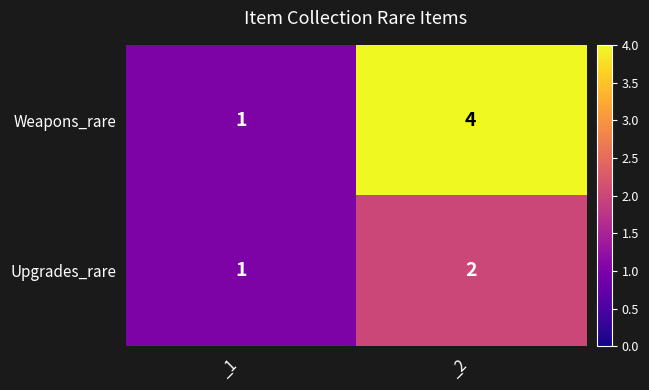

Where is Upgrades_rare nearest to the value 1?

_1